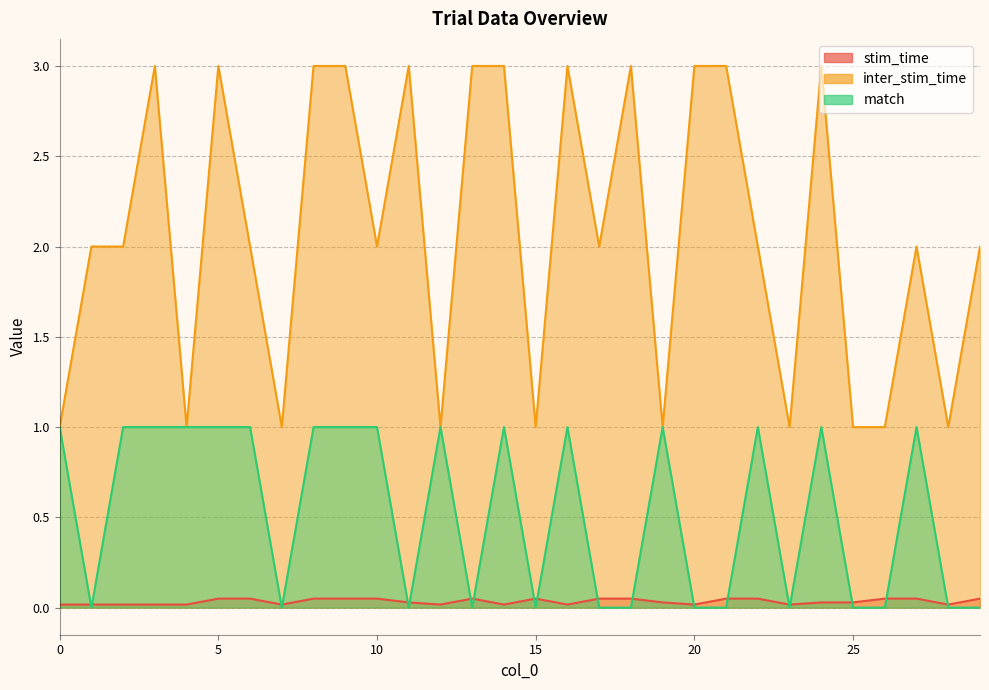

Where is the first local minimum for stim_time?

7